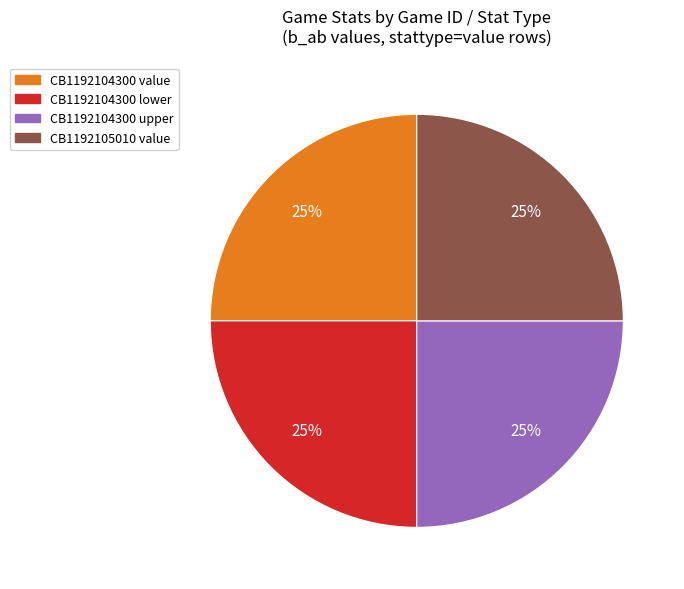

Is there any slice that represents more than half of the pie?

No